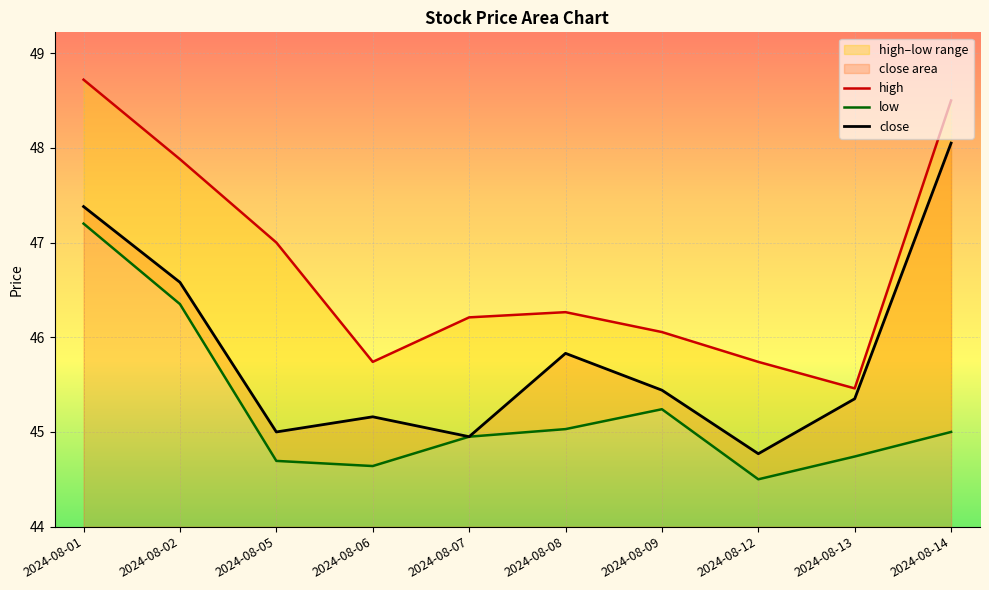

How many interior local valleys does the low series have?

2